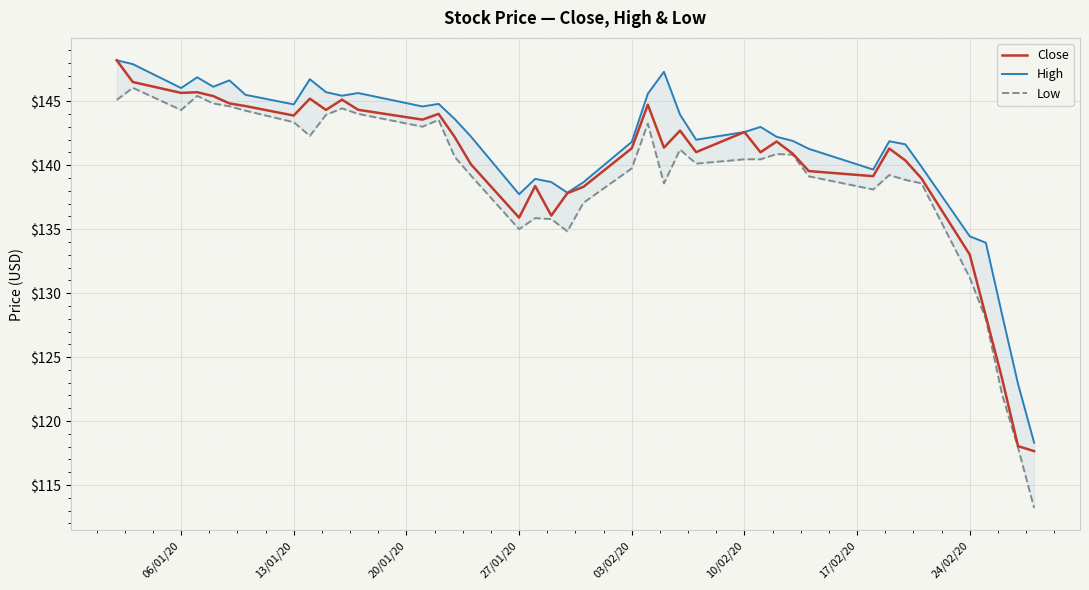

True or false: Close and Low intersect in this chart.

False